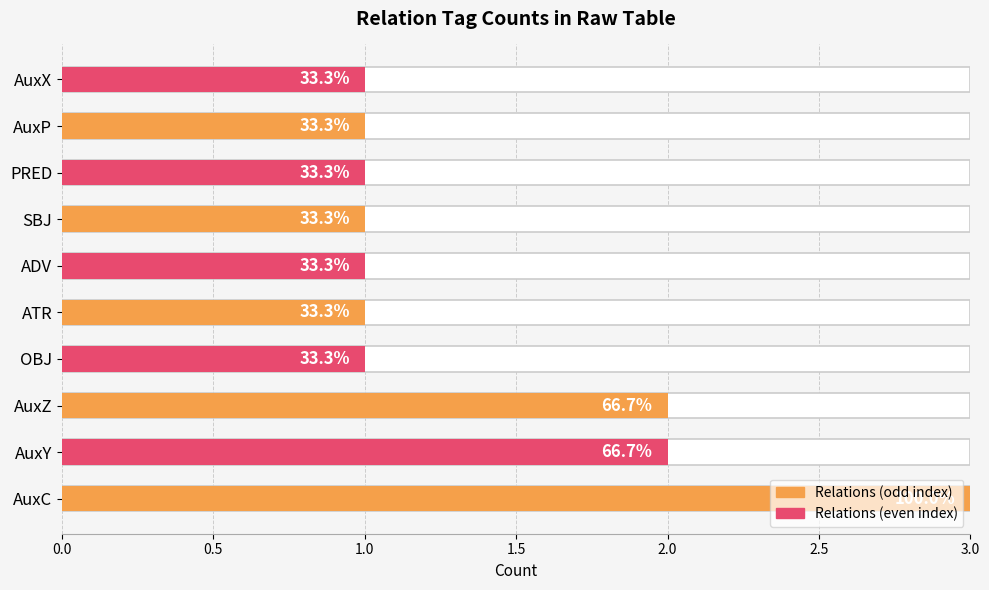

Is it true that the value at SBJ is 0?

False